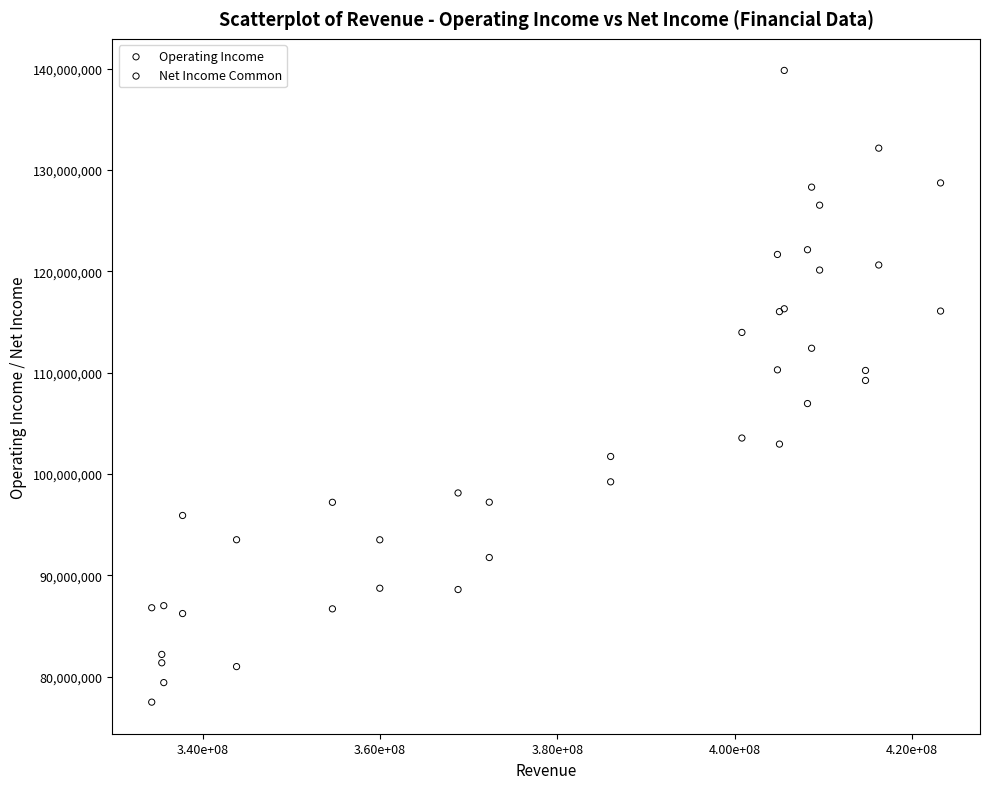

Which series reaches the minimum Y coordinate?

Net Income Common